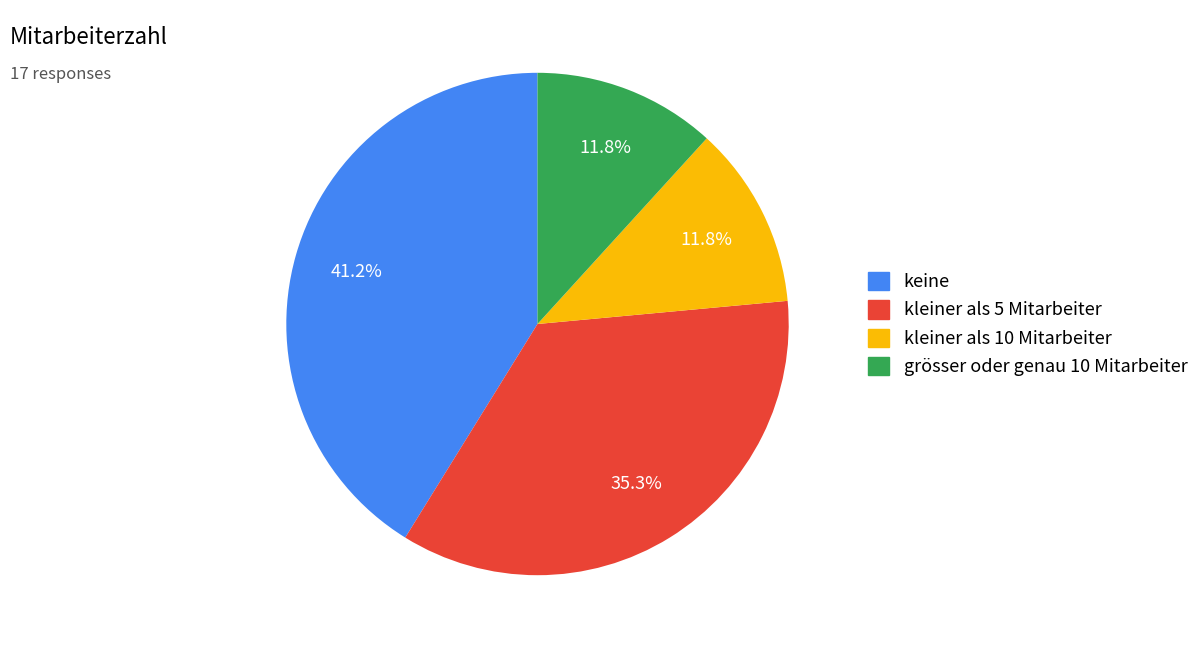

Between keine and kleiner als 10 Mitarbeiter, which is larger?

keine